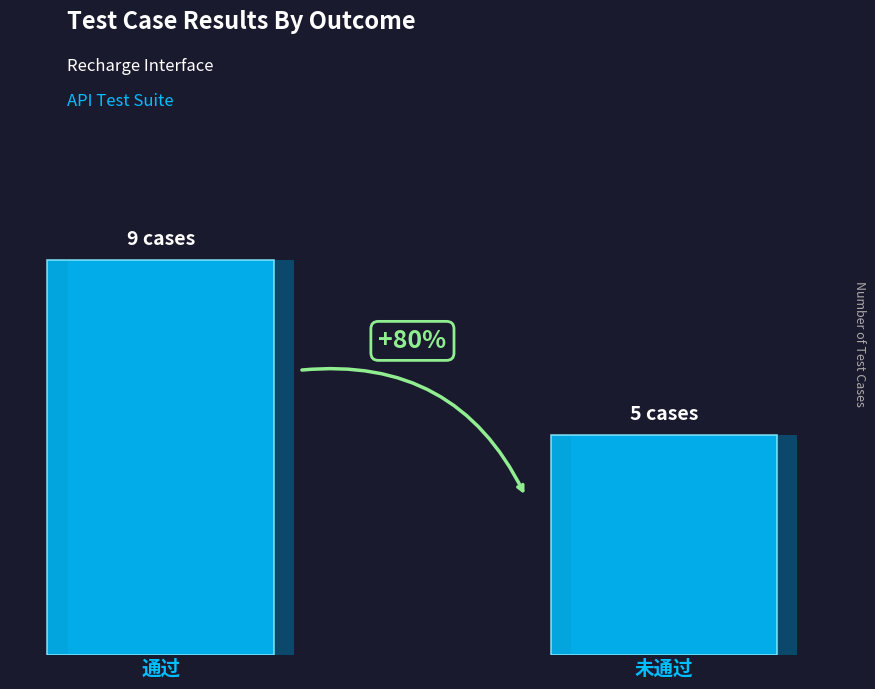

How many bars are there in total?

2